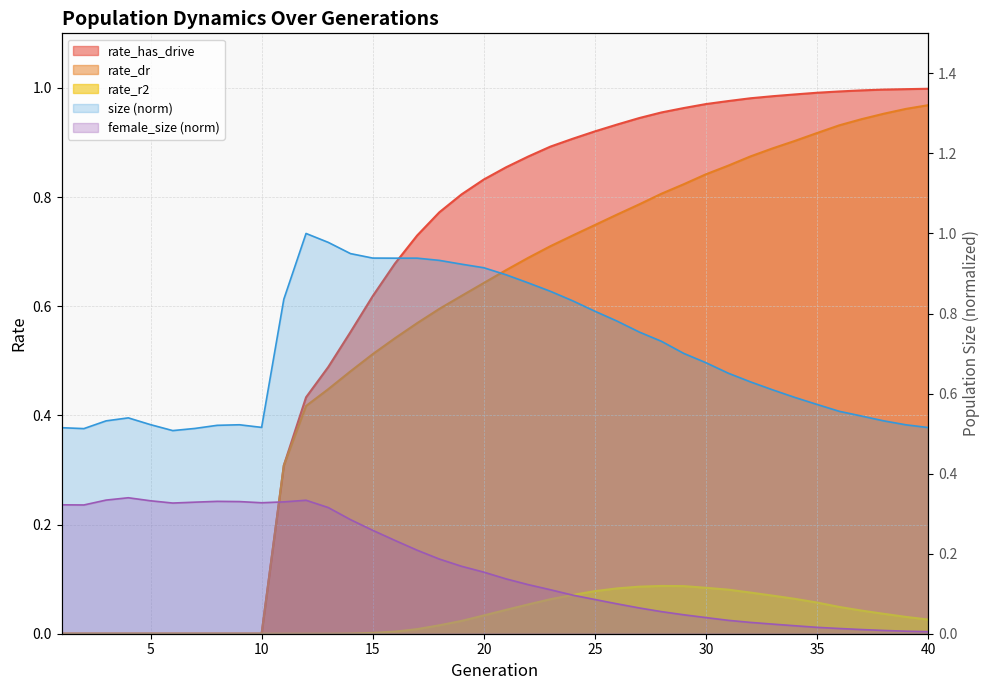

True or false: female_size has more than 1 points higher than both neighbors.

True